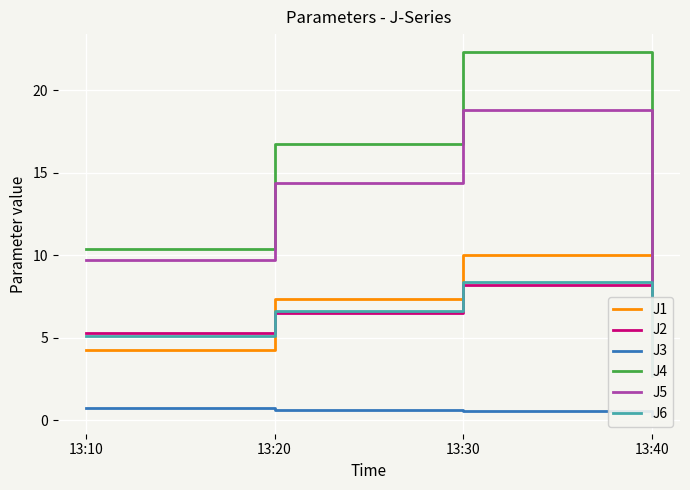

Reading right to left, extract all data points from this chart.

J1: 13:40=2.9	13:30=10.0	13:20=7.4	13:10=4.3
J2: 13:40=2.7	13:30=8.2	13:20=6.5	13:10=5.3
J3: 13:40=0.3	13:30=0.6	13:20=0.6	13:10=0.8
J4: 13:40=6.8	13:30=22.3	13:20=16.7	13:10=10.4
J5: 13:40=5.9	13:30=18.8	13:20=14.4	13:10=9.7
J6: 13:40=2.7	13:30=8.4	13:20=6.6	13:10=5.1